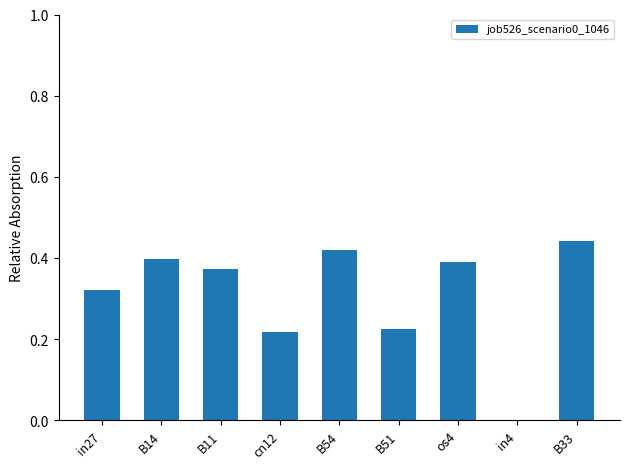

Count the values in the range 0 to 1.

9